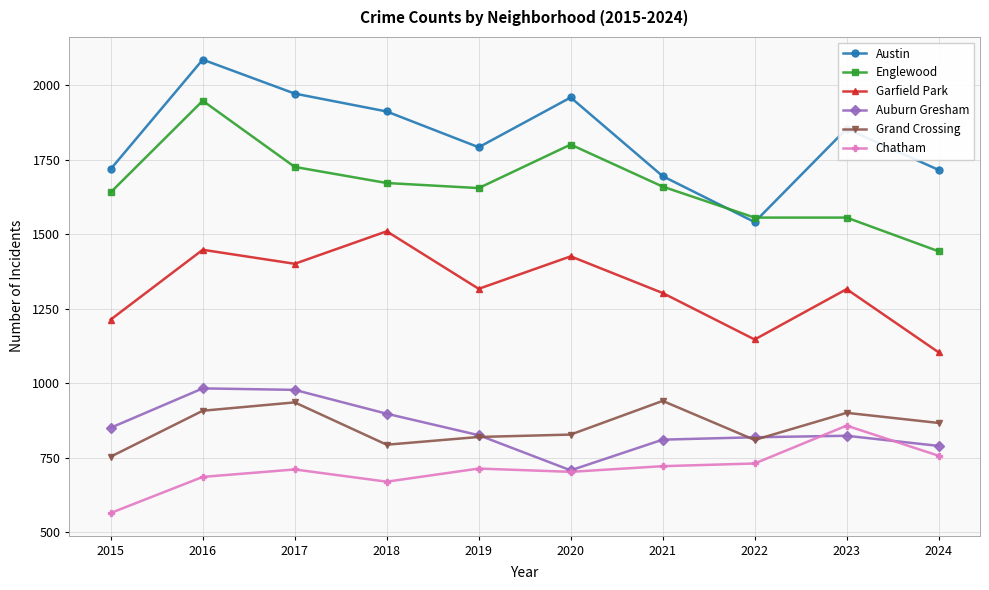

What is the sum of the Auburn Gresham values at 2017 and 2020?

1686